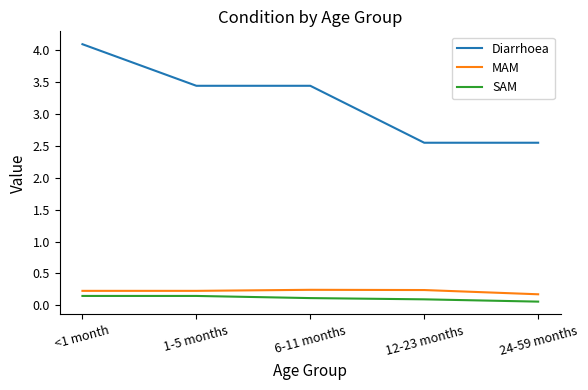

What position from the left is 12-23 months?

4